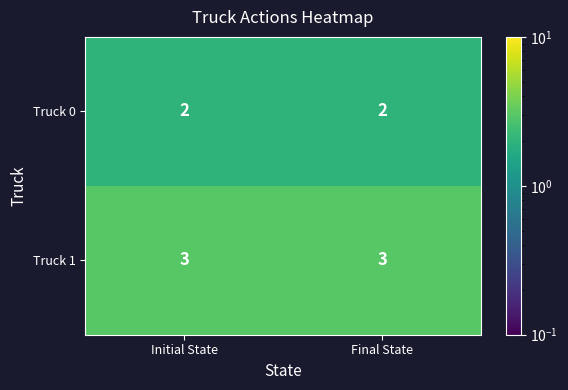

What is the greatest value displayed?

3